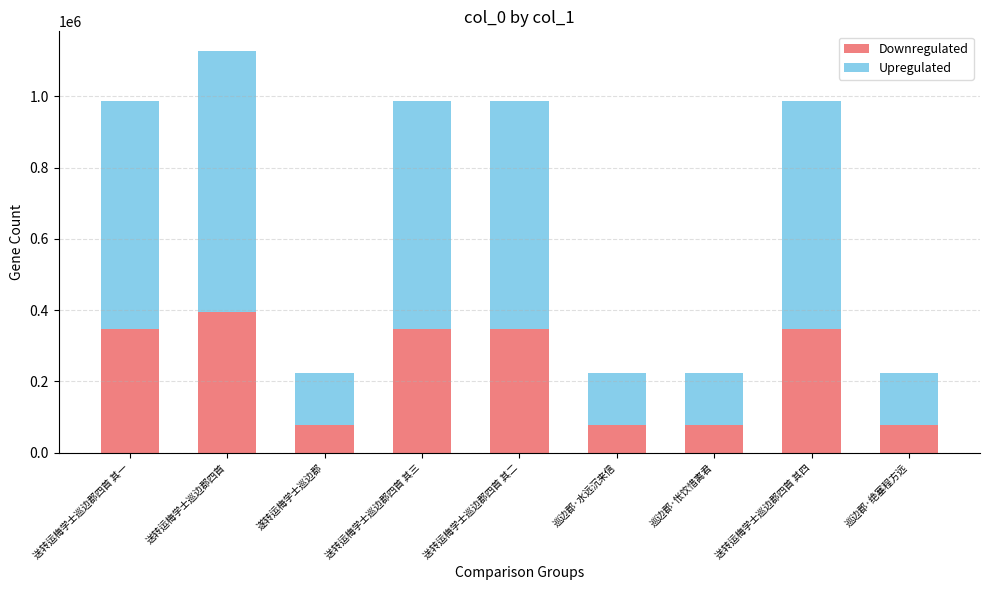

What is the sum of the Downregulated values at 送转运梅学士巡边郡四首 其四 and 巡边郡·怅饮惜离君?

423508